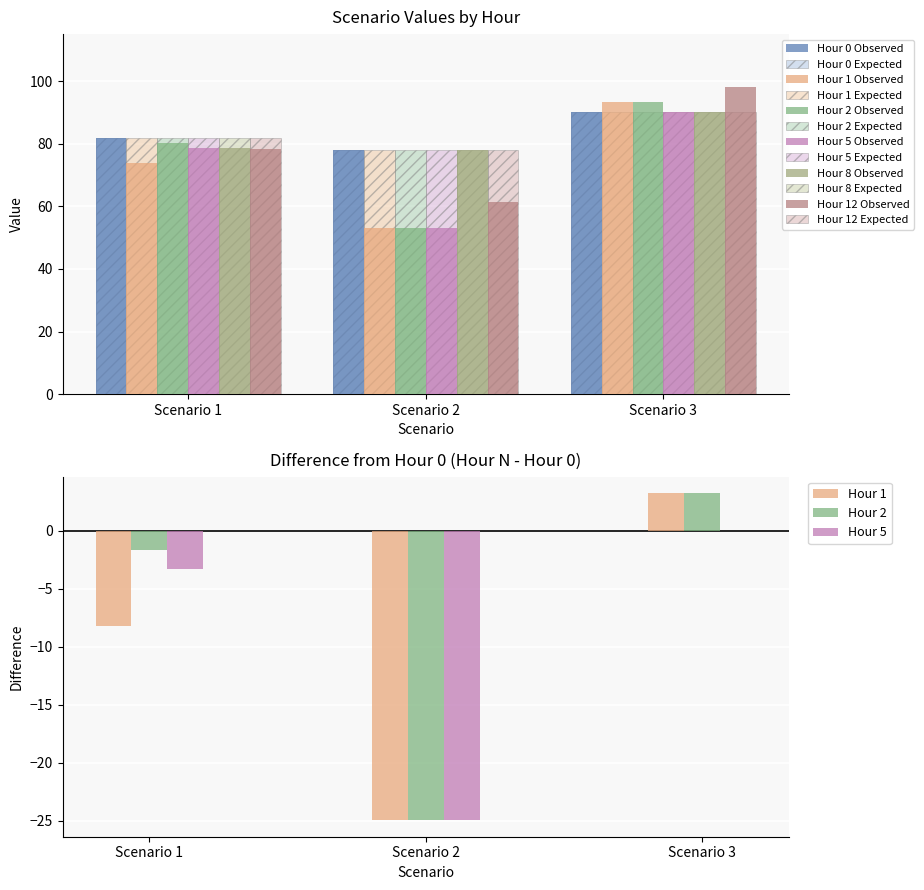

The value of Hour 2 at Scenario 2 is 18.4. True or false?

False